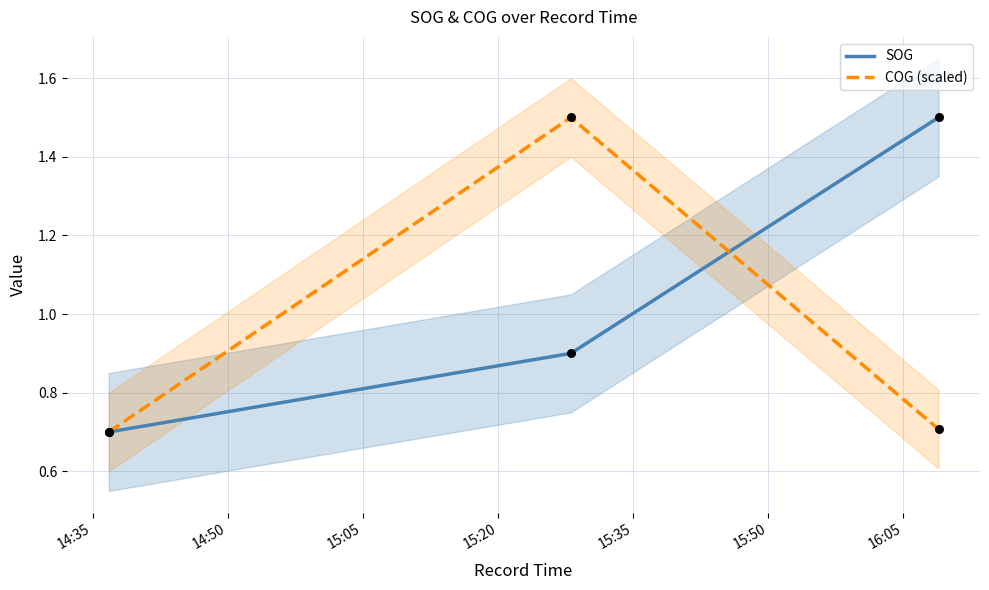

Which series contains the lowest Y value?

SOG